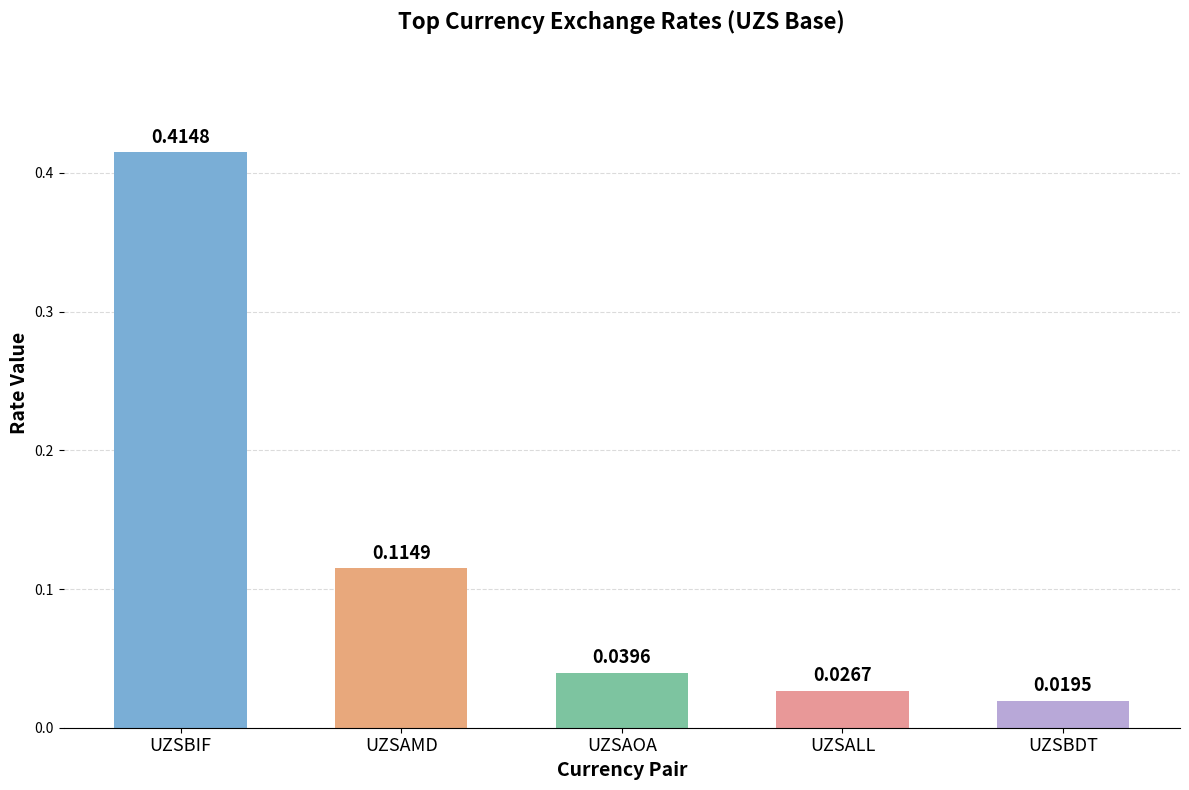

At which category does the chart reach its minimum across all series?

UZSBDT